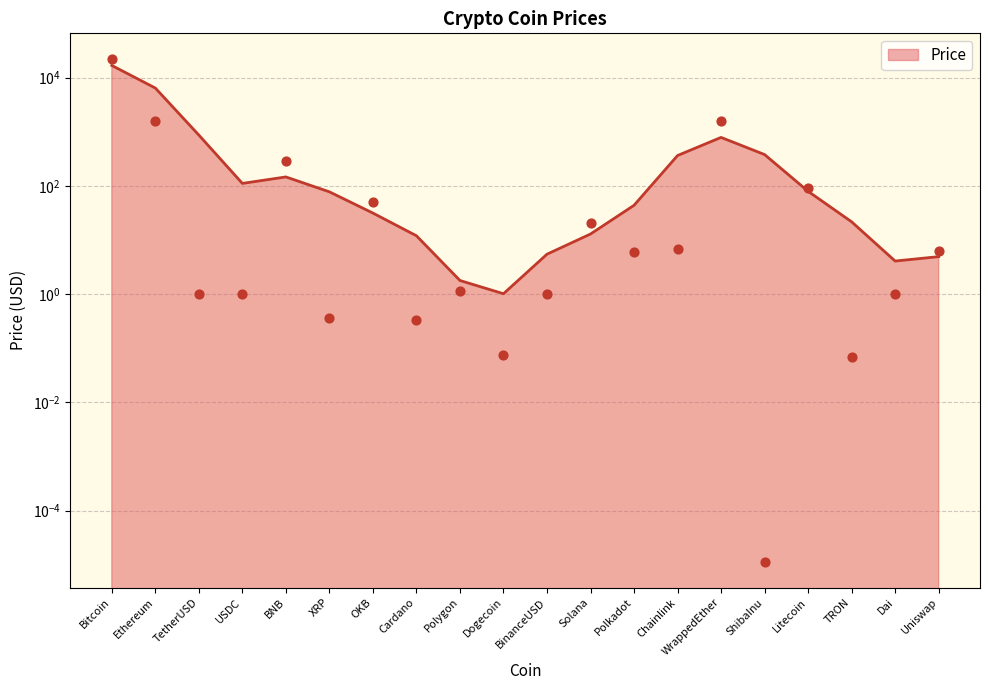

What is the change in value from Ethereum to OKB?

-1514.2